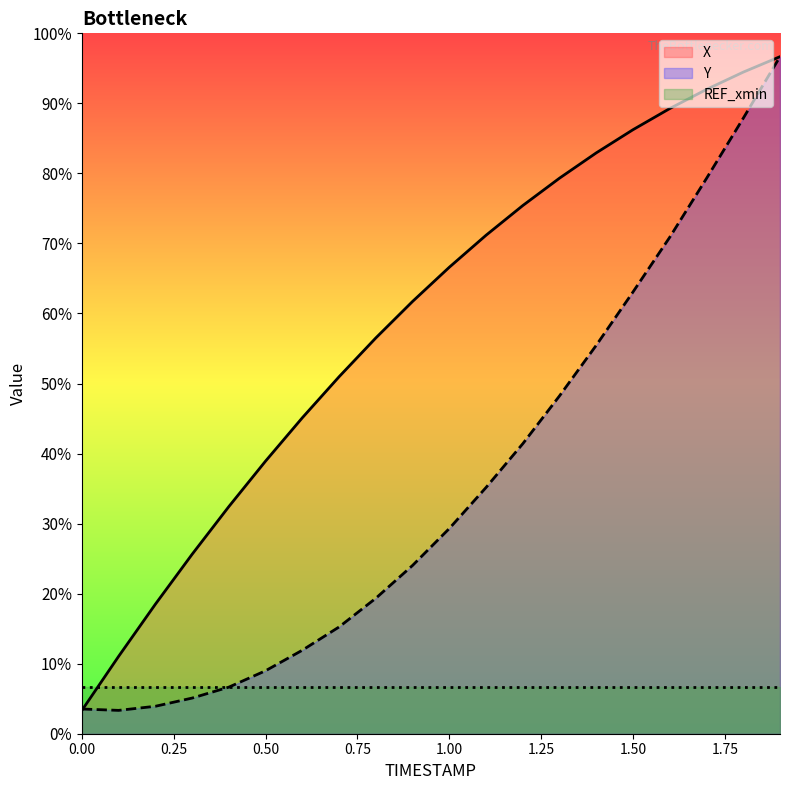

Is it true that Y equals 526.4 at 1.6?

False